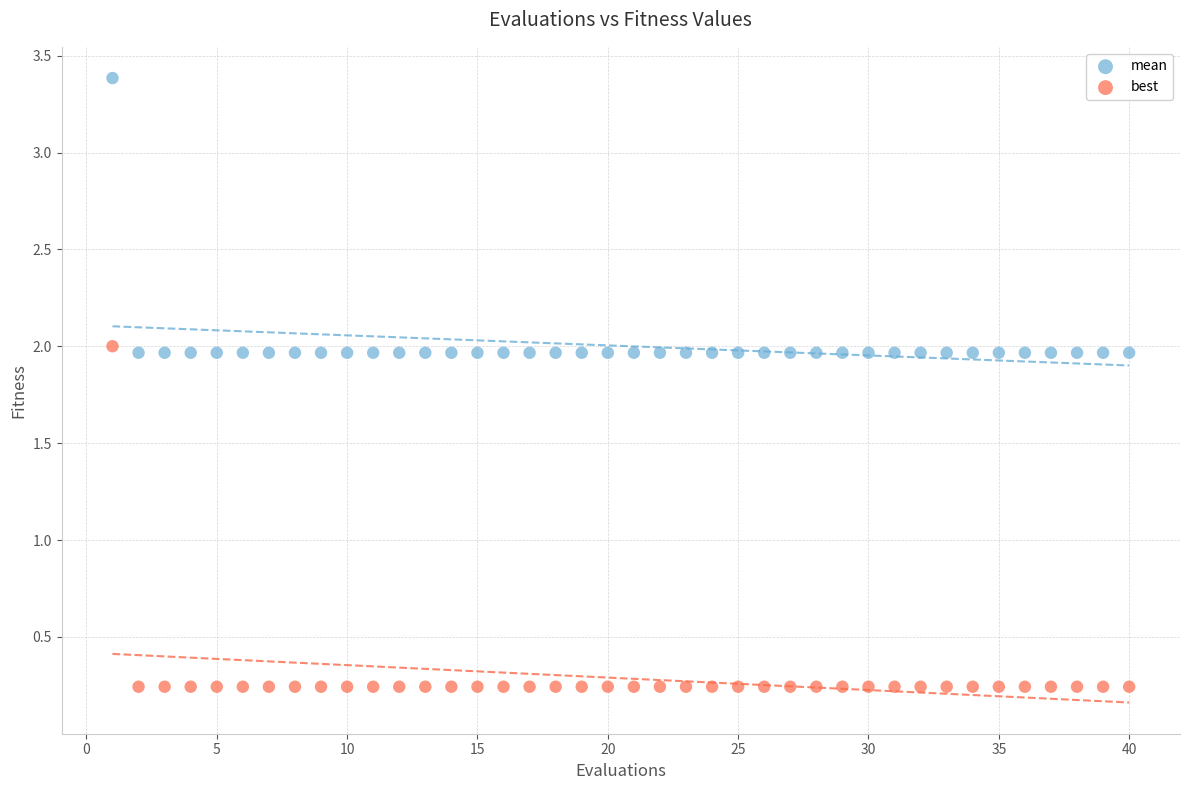

Which series has the widest spread of Y values?

best